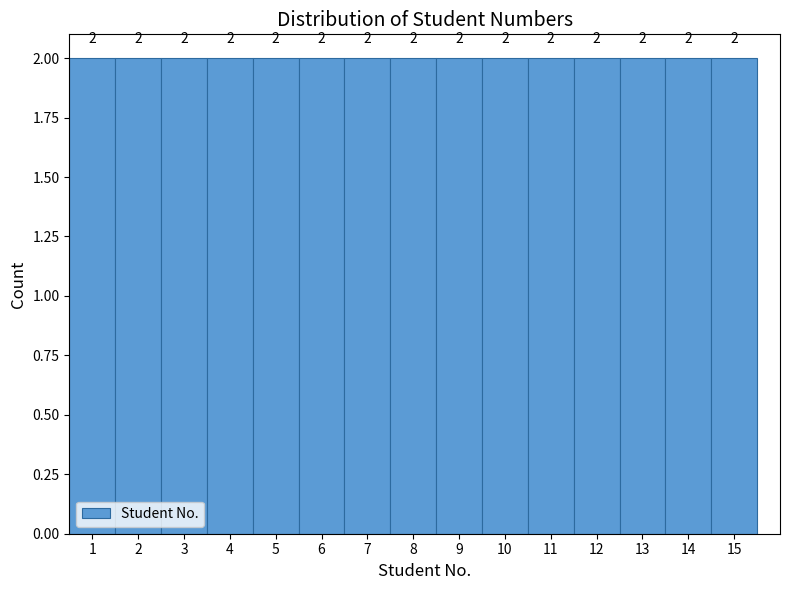

Reading left to right, list every bar in this chart as the range it spans on the x-axis followed by its height.

0.5 to 1.5: 2
1.5 to 2.5: 2
2.5 to 3.5: 2
3.5 to 4.5: 2
4.5 to 5.5: 2
5.5 to 6.5: 2
6.5 to 7.5: 2
7.5 to 8.5: 2
8.5 to 9.5: 2
9.5 to 10.5: 2
10.5 to 11.5: 2
11.5 to 12.5: 2
12.5 to 13.5: 2
13.5 to 14.5: 2
14.5 to 15.5: 2